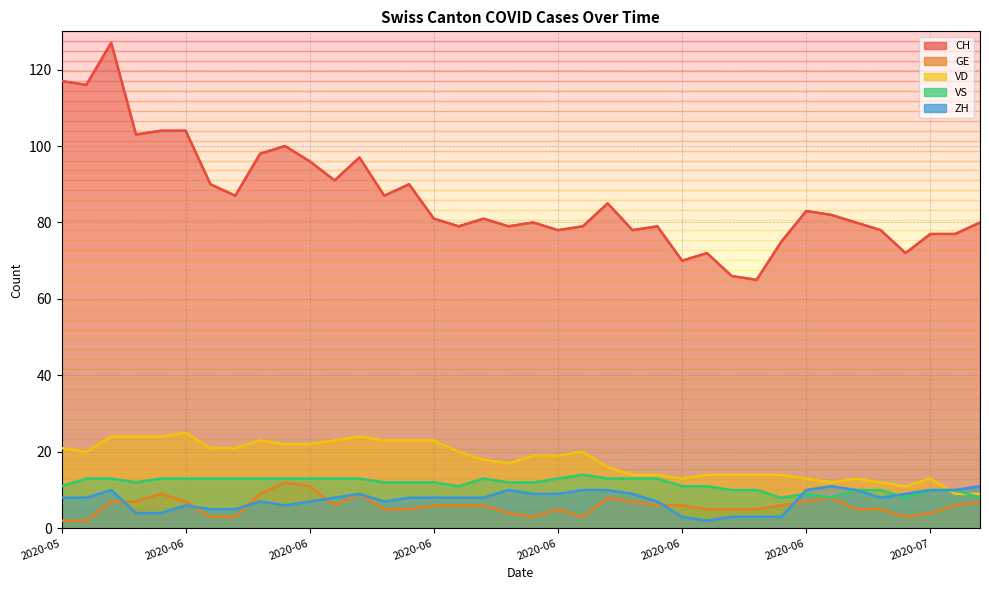

Which series has the largest range (max minus min)?

CH